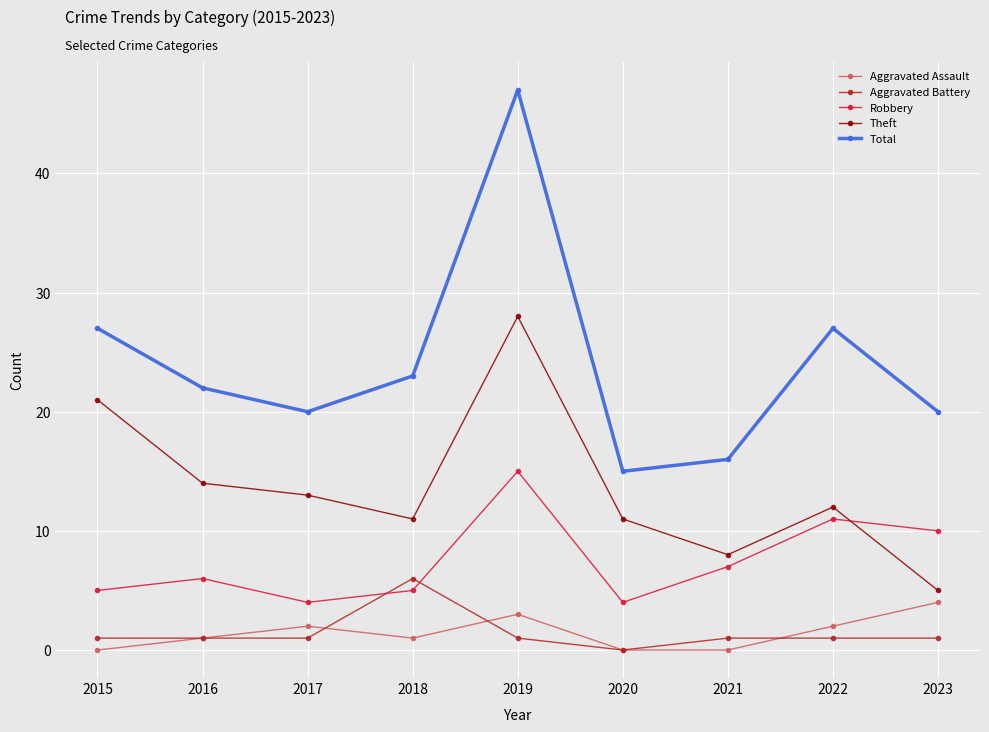

The value of Aggravated Assault at 2017 is 2. True or false?

True